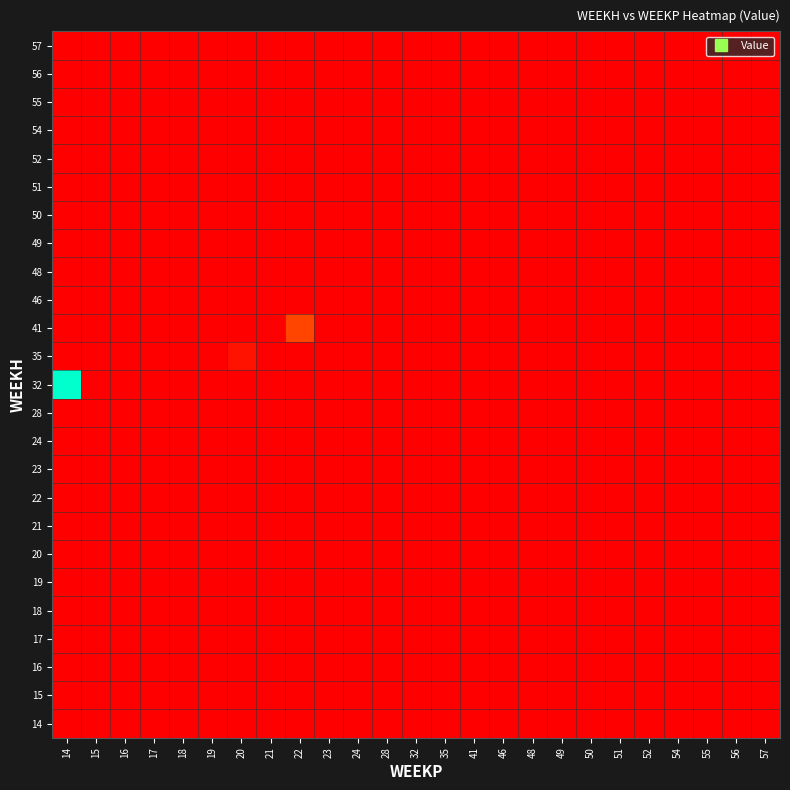

Reading left to right, transcribe all the data shown in this chart.

14: 14=0.0	15=0.0	16=0.0	17=0.0	18=0.0	19=0.0	20=0.0	21=0.0	22=0.0	23=0.0	24=0.0	28=0.0	32=0.0	35=0.0	41=0.0	46=0.0	48=0.0	49=0.0	50=0.0	51=0.0	52=0.0	54=0.0	55=0.0	56=0.0	57=0.0
15: 14=0.0	15=0.0	16=0.0	17=0.0	18=0.0	19=0.0	20=0.0	21=0.0	22=0.0	23=0.0	24=0.0	28=0.0	32=0.0	35=0.0	41=0.0	46=0.0	48=0.0	49=0.0	50=0.0	51=0.0	52=0.0	54=0.0	55=0.0	56=0.0	57=0.0
16: 14=0.0	15=0.0	16=0.0	17=0.0	18=0.0	19=0.0	20=0.0	21=0.0	22=0.0	23=0.0	24=0.0	28=0.0	32=0.0	35=0.0	41=0.0	46=0.0	48=0.0	49=0.0	50=0.0	51=0.0	52=0.0	54=0.0	55=0.0	56=0.0	57=0.0
17: 14=0.0	15=0.0	16=0.0	17=0.0	18=0.0	19=0.0	20=0.0	21=0.0	22=0.0	23=0.0	24=0.0	28=0.0	32=0.0	35=0.0	41=0.0	46=0.0	48=0.0	49=0.0	50=0.0	51=0.0	52=0.0	54=0.0	55=0.0	56=0.0	57=0.0
18: 14=0.0	15=0.0	16=0.0	17=0.0	18=0.0	19=0.0	20=0.0	21=0.0	22=0.0	23=0.0	24=0.0	28=0.0	32=0.0	35=0.0	41=0.0	46=0.0	48=0.0	49=0.0	50=0.0	51=0.0	52=0.0	54=0.0	55=0.0	56=0.0	57=0.0
19: 14=0.0	15=0.0	16=0.0	17=0.0	18=0.0	19=0.0	20=0.0	21=0.0	22=0.0	23=0.0	24=0.0	28=0.0	32=0.0	35=0.0	41=0.0	46=0.0	48=0.0	49=0.0	50=0.0	51=0.0	52=0.0	54=0.0	55=0.0	56=0.0	57=0.0
20: 14=0.0	15=0.0	16=0.0	17=0.0	18=0.0	19=0.0	20=0.0	21=0.0	22=0.0	23=0.0	24=0.0	28=0.0	32=0.0	35=0.0	41=0.0	46=0.0	48=0.0	49=0.0	50=0.0	51=0.0	52=0.0	54=0.0	55=0.0	56=0.0	57=0.0
21: 14=0.0	15=0.0	16=0.0	17=0.0	18=0.0	19=0.0	20=0.0	21=0.0	22=0.0	23=0.0	24=0.0	28=0.0	32=0.0	35=0.0	41=0.0	46=0.0	48=0.0	49=0.0	50=0.0	51=0.0	52=0.0	54=0.0	55=0.0	56=0.0	57=0.0
22: 14=0.0	15=0.0	16=0.0	17=0.0	18=0.0	19=0.0	20=0.0	21=0.0	22=0.0	23=0.0	24=0.0	28=0.0	32=0.0	35=0.0	41=0.0	46=0.0	48=0.0	49=0.0	50=0.0	51=0.0	52=0.0	54=0.0	55=0.0	56=0.0	57=0.0
23: 14=0.0	15=0.0	16=0.0	17=0.0	18=0.0	19=0.0	20=0.0	21=0.0	22=0.0	23=0.0	24=0.0	28=0.0	32=0.0	35=0.0	41=0.0	46=0.0	48=0.0	49=0.0	50=0.0	51=0.0	52=0.0	54=0.0	55=0.0	56=0.0	57=0.0
24: 14=0.0	15=0.0	16=0.0	17=0.0	18=0.0	19=0.0	20=0.0	21=0.0	22=0.0	23=0.0	24=0.0	28=0.0	32=0.0	35=0.0	41=0.0	46=0.0	48=0.0	49=0.0	50=0.0	51=0.0	52=0.0	54=0.0	55=0.0	56=0.0	57=0.0
28: 14=0.0	15=0.0	16=0.0	17=0.0	18=0.0	19=0.0	20=0.0	21=0.0	22=0.0	23=0.0	24=0.0	28=0.0	32=0.0	35=0.0	41=0.0	46=0.0	48=0.0	49=0.0	50=0.0	51=0.0	52=0.0	54=0.0	55=0.0	56=0.0	57=0.0
32: 14=484333.6	15=0.0	16=0.0	17=0.0	18=0.0	19=0.0	20=0.0	21=0.0	22=0.0	23=0.0	24=0.0	28=0.0	32=0.0	35=0.0	41=0.0	46=0.0	48=0.0	49=0.0	50=0.0	51=0.0	52=0.0	54=0.0	55=0.0	56=0.0	57=0.0
35: 14=0.0	15=0.0	16=0.0	17=0.0	18=0.0	19=0.0	20=22203.9	21=0.0	22=0.0	23=0.0	24=0.0	28=0.0	32=0.0	35=0.0	41=0.0	46=0.0	48=0.0	49=0.0	50=0.0	51=0.0	52=0.0	54=0.0	55=0.0	56=0.0	57=0.0
41: 14=0.0	15=0.0	16=0.0	17=0.0	18=0.0	19=0.0	20=0.0	21=0.0	22=81000.0	23=0.0	24=0.0	28=0.0	32=0.0	35=0.0	41=0.0	46=0.0	48=0.0	49=0.0	50=0.0	51=0.0	52=0.0	54=0.0	55=0.0	56=0.0	57=0.0
46: 14=0.0	15=0.0	16=0.0	17=0.0	18=0.0	19=0.0	20=0.0	21=0.0	22=0.0	23=0.0	24=0.0	28=0.0	32=0.0	35=0.0	41=0.0	46=0.0	48=0.0	49=0.0	50=0.0	51=0.0	52=0.0	54=0.0	55=0.0	56=0.0	57=0.0
48: 14=0.0	15=0.0	16=0.0	17=0.0	18=0.0	19=0.0	20=0.0	21=0.0	22=0.0	23=0.0	24=0.0	28=0.0	32=0.0	35=0.0	41=0.0	46=0.0	48=0.0	49=0.0	50=0.0	51=0.0	52=0.0	54=0.0	55=0.0	56=0.0	57=0.0
49: 14=0.0	15=0.0	16=0.0	17=0.0	18=0.0	19=0.0	20=0.0	21=0.0	22=0.0	23=0.0	24=0.0	28=0.0	32=0.0	35=0.0	41=0.0	46=0.0	48=0.0	49=0.0	50=0.0	51=0.0	52=0.0	54=0.0	55=0.0	56=0.0	57=0.0
50: 14=0.0	15=0.0	16=0.0	17=0.0	18=0.0	19=0.0	20=0.0	21=0.0	22=0.0	23=0.0	24=0.0	28=0.0	32=0.0	35=0.0	41=0.0	46=0.0	48=0.0	49=0.0	50=0.0	51=0.0	52=0.0	54=0.0	55=0.0	56=0.0	57=0.0
51: 14=0.0	15=0.0	16=0.0	17=0.0	18=0.0	19=0.0	20=0.0	21=0.0	22=0.0	23=0.0	24=0.0	28=0.0	32=0.0	35=0.0	41=0.0	46=0.0	48=0.0	49=0.0	50=0.0	51=0.0	52=0.0	54=0.0	55=0.0	56=0.0	57=0.0
52: 14=0.0	15=0.0	16=0.0	17=0.0	18=0.0	19=0.0	20=0.0	21=0.0	22=0.0	23=0.0	24=0.0	28=0.0	32=0.0	35=0.0	41=0.0	46=0.0	48=0.0	49=0.0	50=0.0	51=0.0	52=0.0	54=0.0	55=0.0	56=0.0	57=0.0
54: 14=0.0	15=0.0	16=0.0	17=0.0	18=0.0	19=0.0	20=0.0	21=0.0	22=0.0	23=0.0	24=0.0	28=0.0	32=0.0	35=0.0	41=0.0	46=0.0	48=0.0	49=0.0	50=0.0	51=0.0	52=0.0	54=0.0	55=0.0	56=0.0	57=0.0
55: 14=0.0	15=0.0	16=0.0	17=0.0	18=0.0	19=0.0	20=0.0	21=0.0	22=0.0	23=0.0	24=0.0	28=0.0	32=0.0	35=0.0	41=0.0	46=0.0	48=0.0	49=0.0	50=0.0	51=0.0	52=0.0	54=0.0	55=0.0	56=0.0	57=0.0
56: 14=0.0	15=0.0	16=0.0	17=0.0	18=0.0	19=0.0	20=0.0	21=0.0	22=0.0	23=0.0	24=0.0	28=0.0	32=0.0	35=0.0	41=0.0	46=0.0	48=0.0	49=0.0	50=0.0	51=0.0	52=0.0	54=0.0	55=0.0	56=0.0	57=0.0
57: 14=0.0	15=0.0	16=0.0	17=0.0	18=0.0	19=0.0	20=0.0	21=0.0	22=0.0	23=0.0	24=0.0	28=0.0	32=0.0	35=0.0	41=0.0	46=0.0	48=0.0	49=0.0	50=0.0	51=0.0	52=0.0	54=0.0	55=0.0	56=0.0	57=0.0